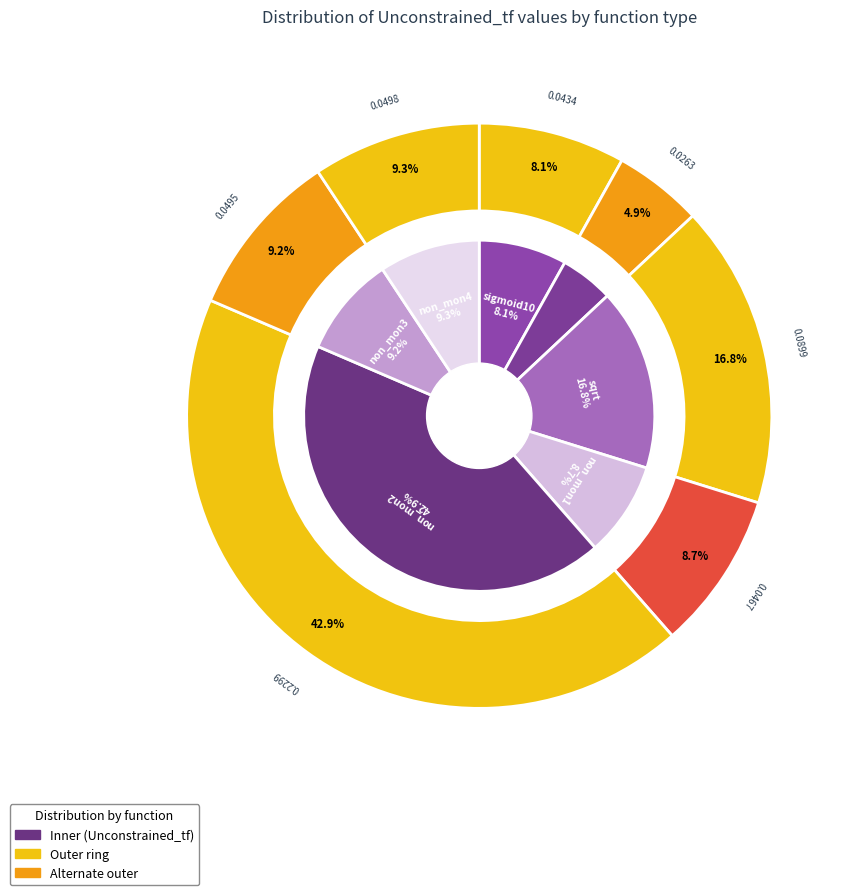

Which category has the smallest portion of the pie?

sq